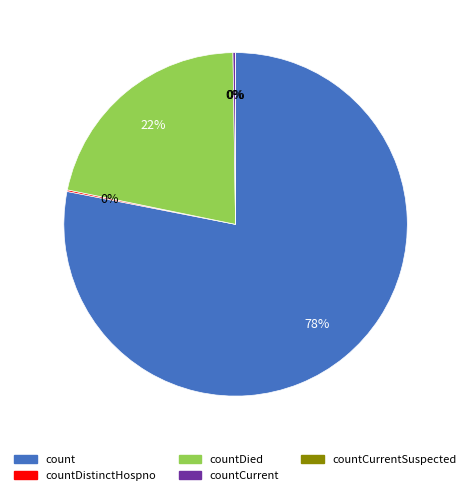

What percentage do countCurrentSuspected and countDistinctHospno together represent?

0.2%